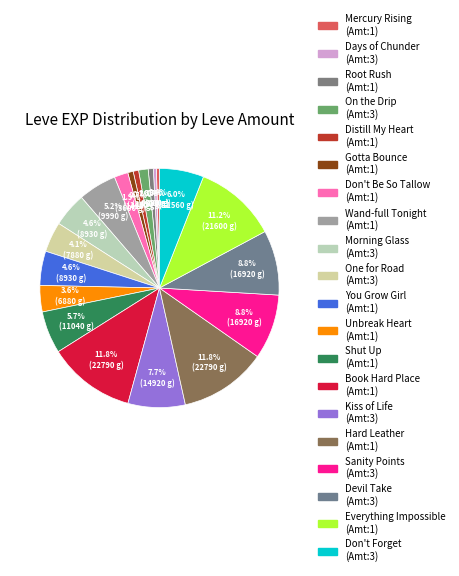

Count the number of slices in the pie.

20